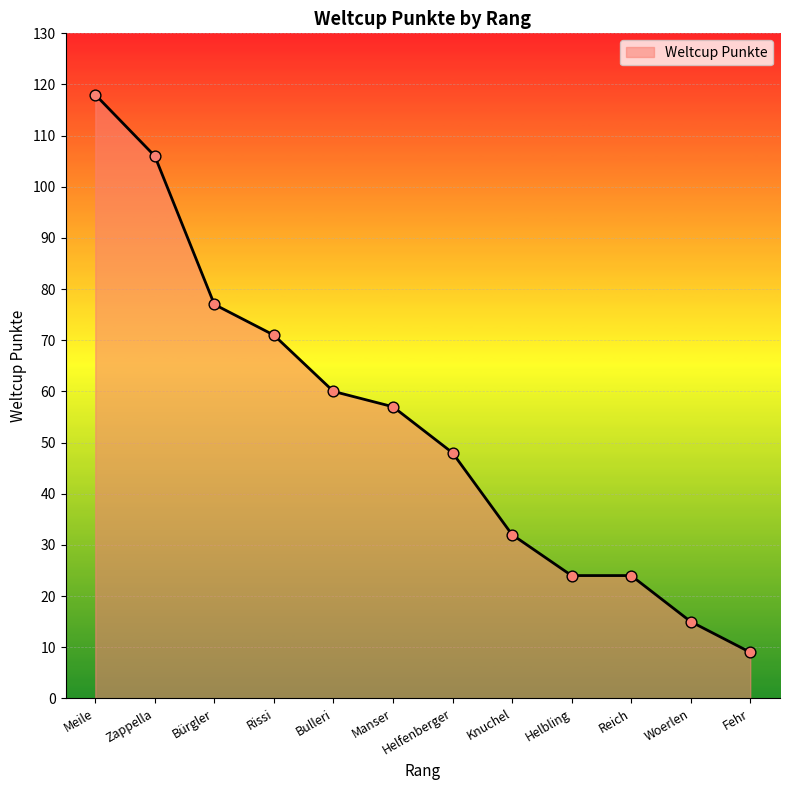

What is the ratio of the value at Helfenberger to the value at Bürgler?

0.6